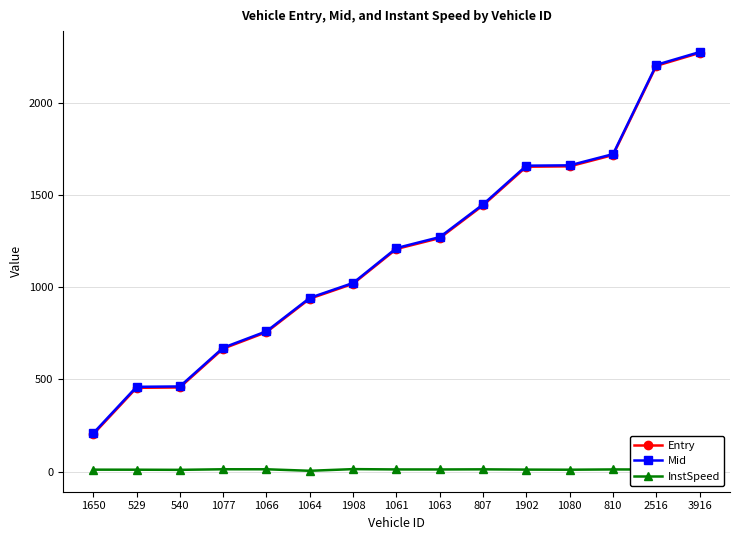

Is it true that Entry equals 758.9 at 529?

False